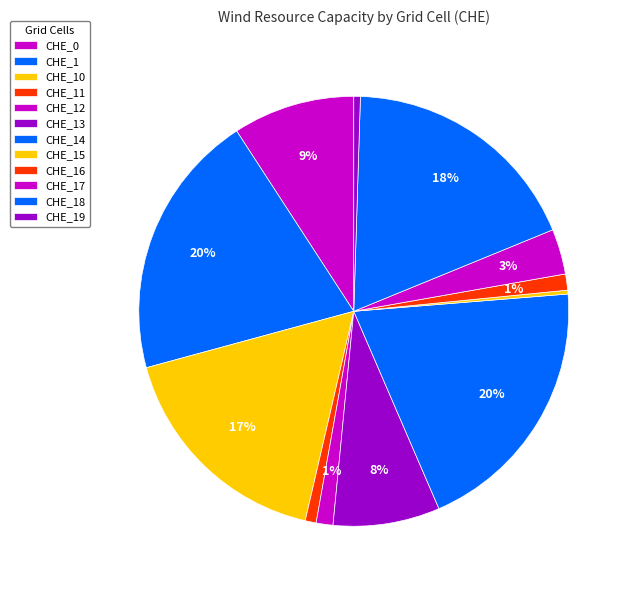

Does any single category account for the majority?

No